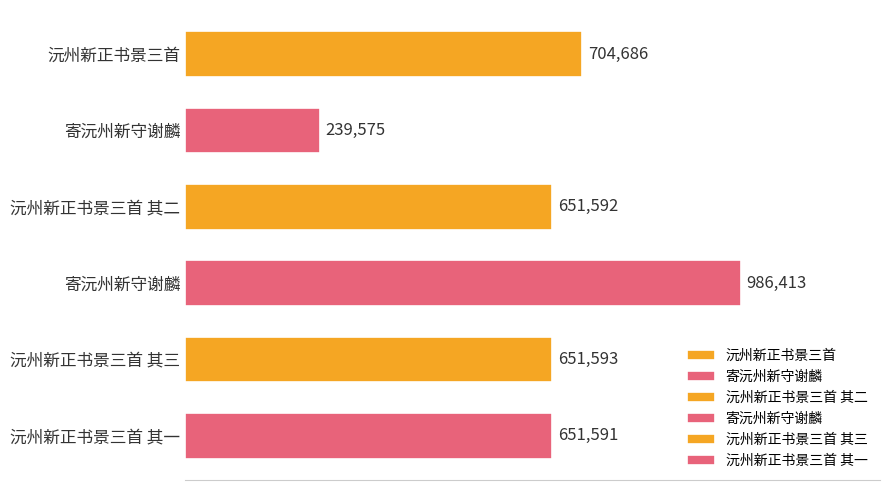

What is the difference between the maximum and minimum values?

746838